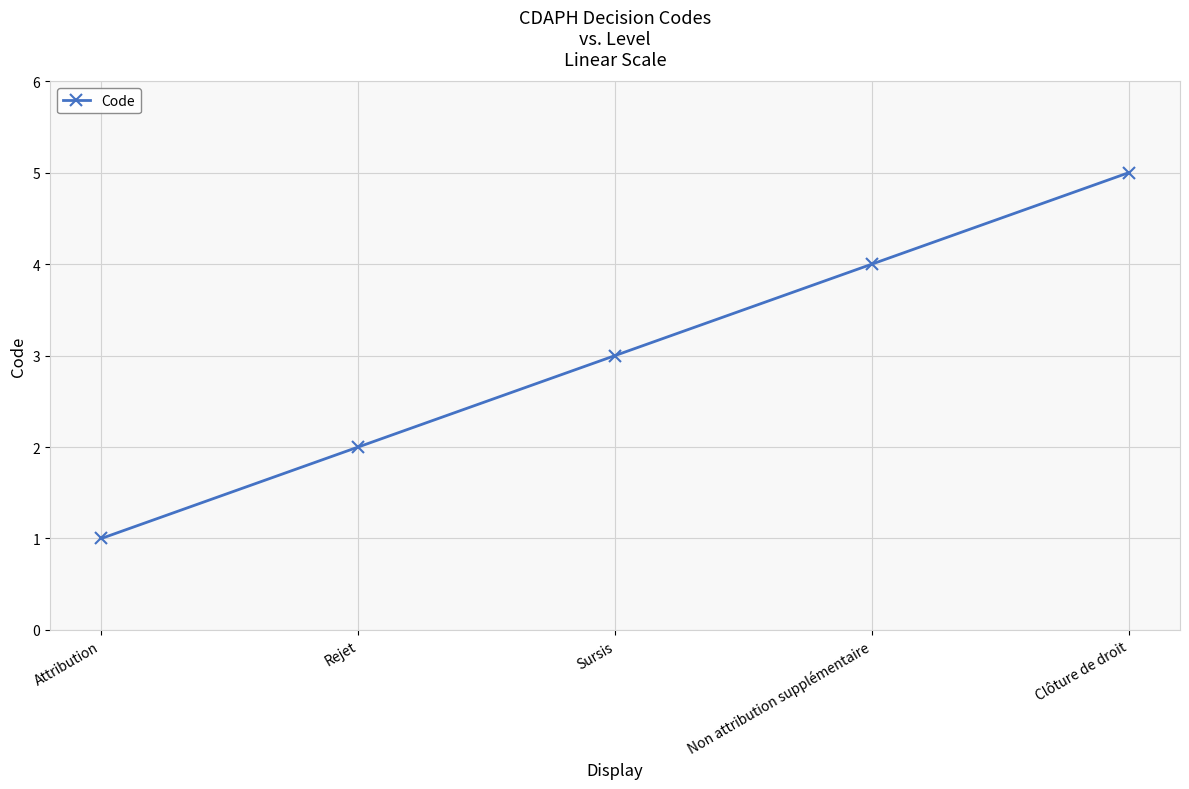

True or false: the data shows 2 at Rejet.

True